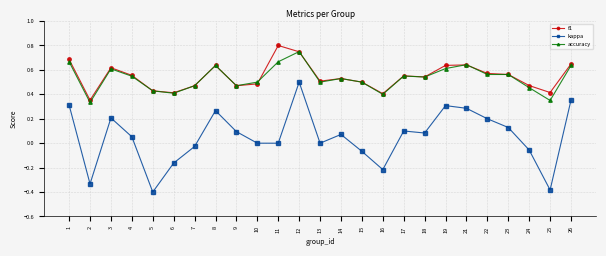

List the series in order of their peak value, lowest first.

kappa, accuracy, f1